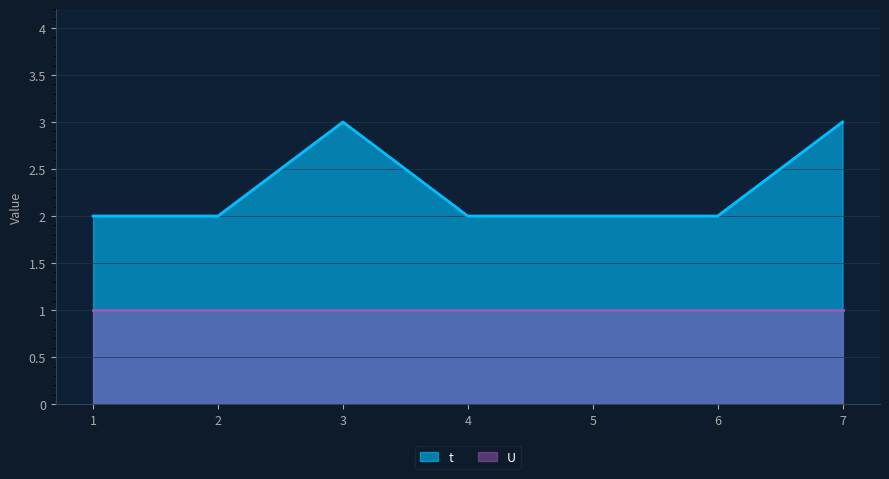

What is the change in value from 1 to 3?

+1